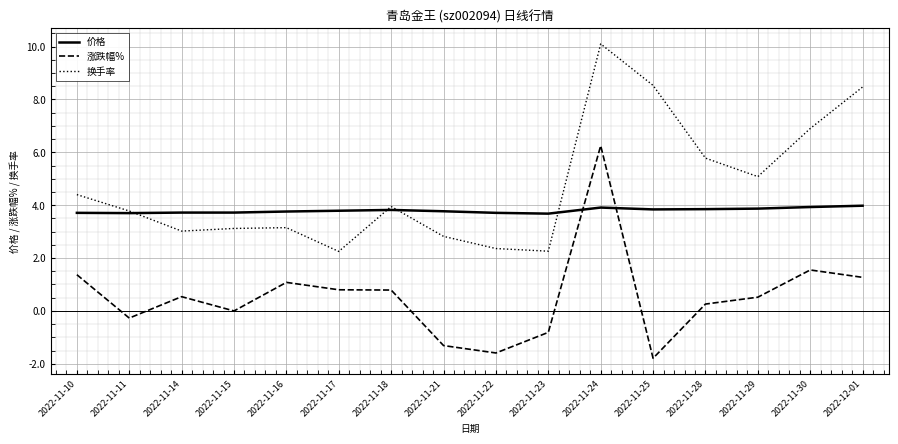

What is the average value of the 换手率 series?

4.7